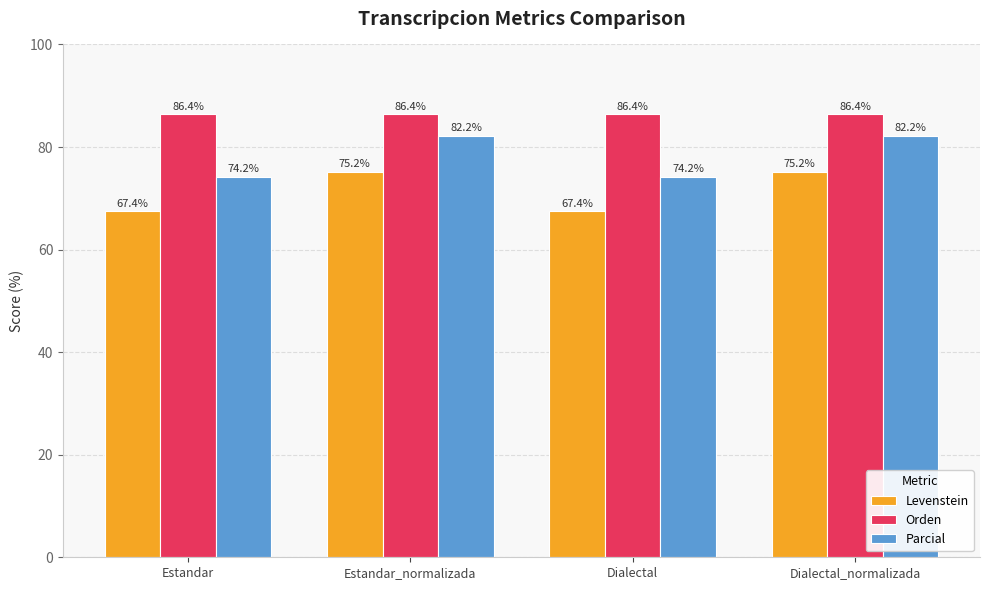

Count the number of data series in this chart.

3